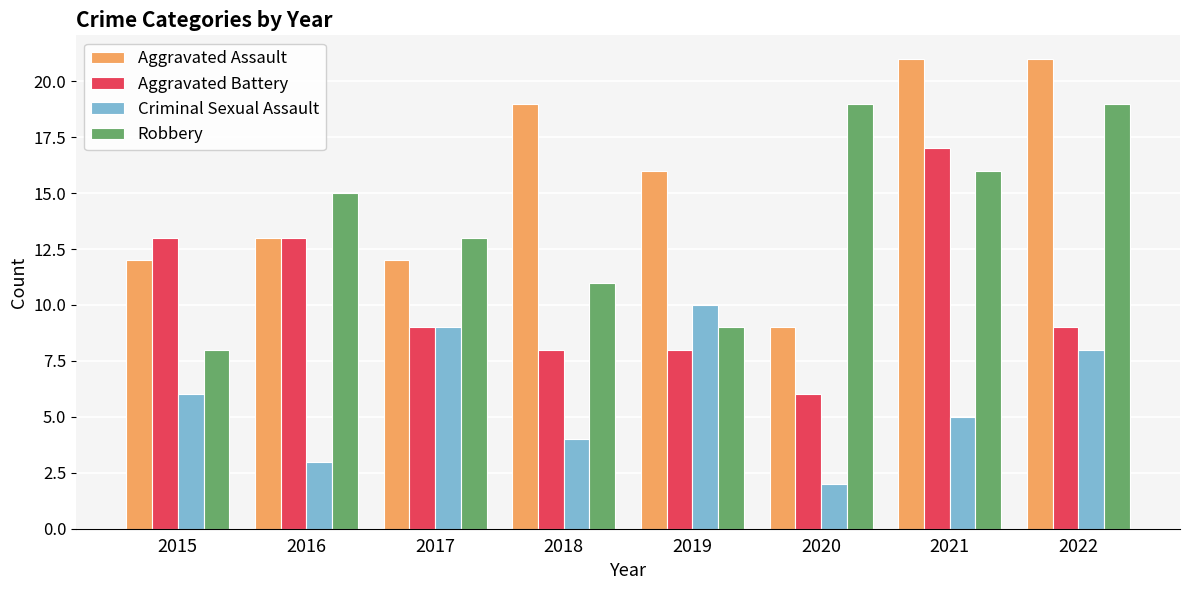

Is it true that Aggravated Assault equals 12 at 2017?

True